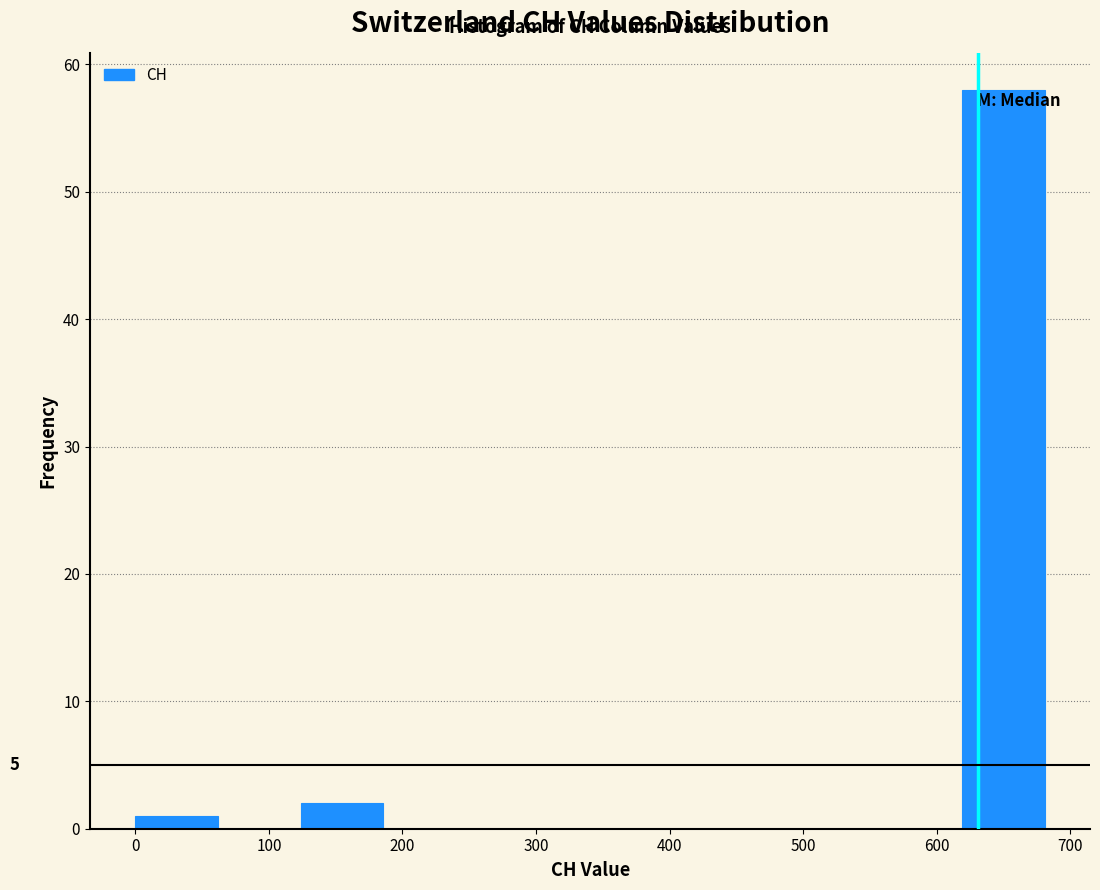

Which range on the x-axis has the tallest bar?

620 to 680